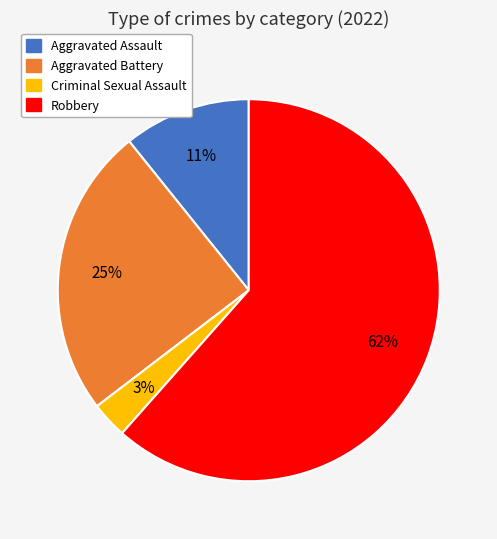

To the nearest percent, what is the difference between the largest and smallest slice percentages?

58%